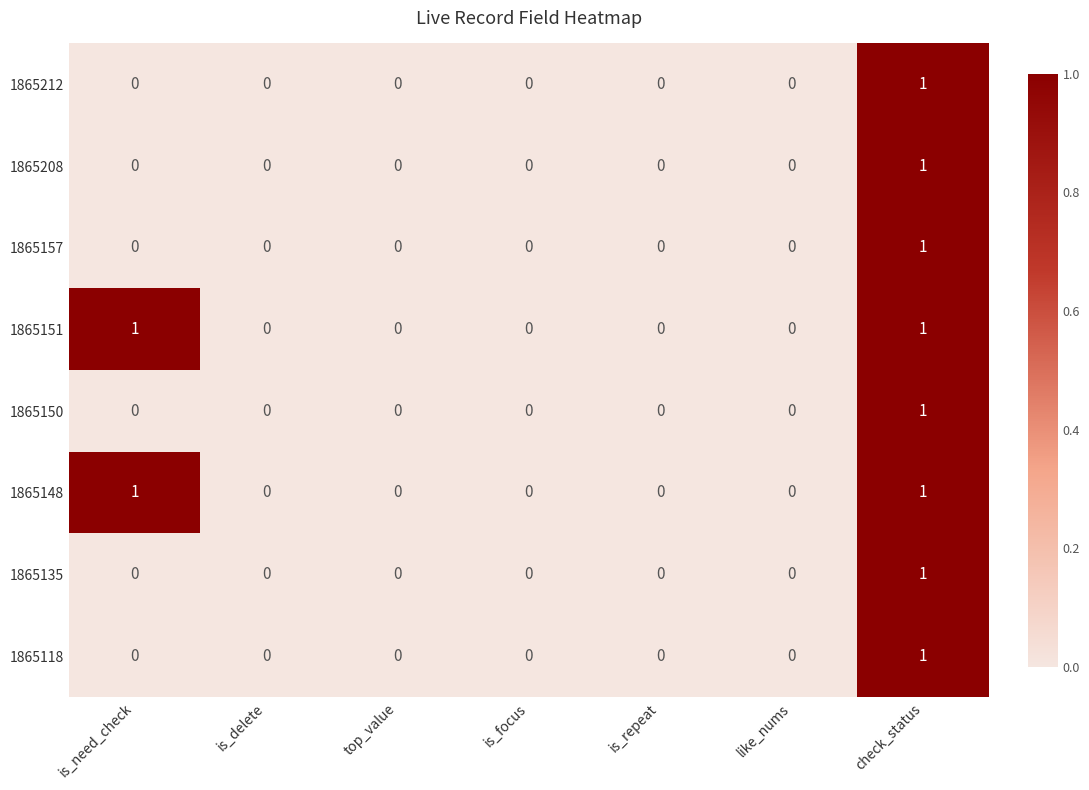

True or false: 1865118 has a value of 1 at check_status.

True